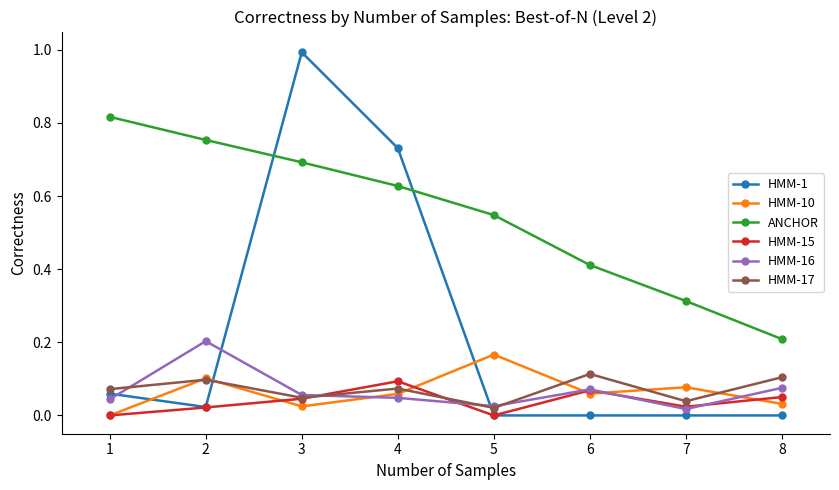

The HMM-1 series shows 0.7 at 4. True or false?

True